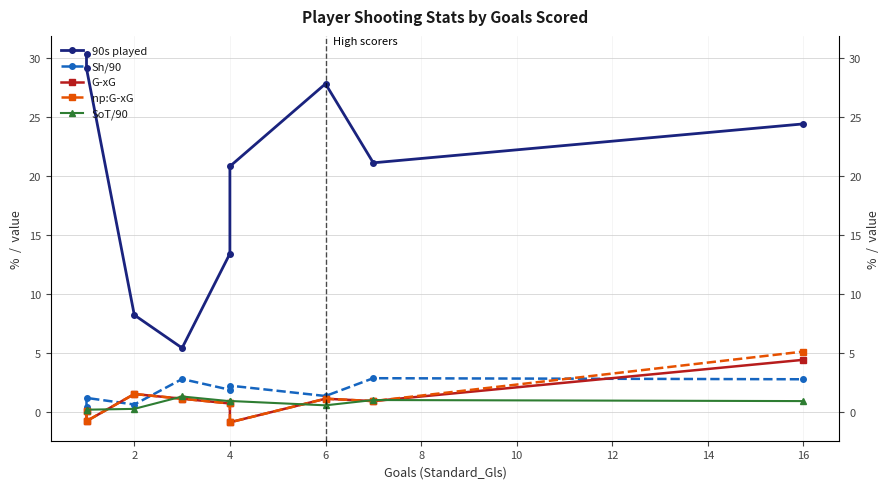

Which series ends up on top after the final intersection of np:G-xG and SoT/90?

np:G-xG